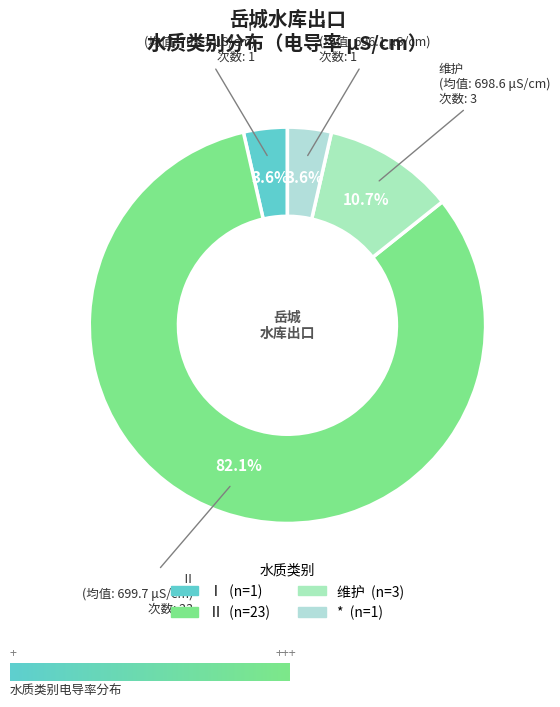

Is the sum of Ⅱ and 维护 greater than half?

Yes